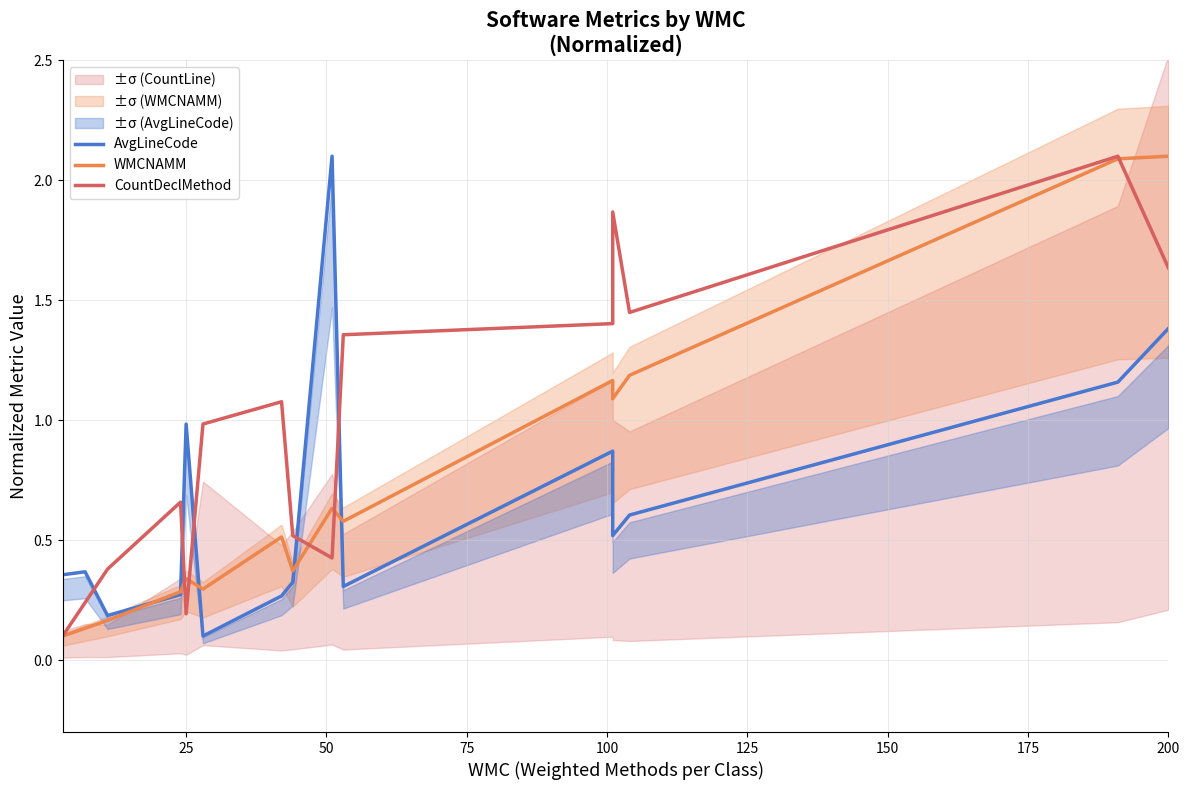

True or false: WMCNAMM has more than 0 interior local peaks.

True